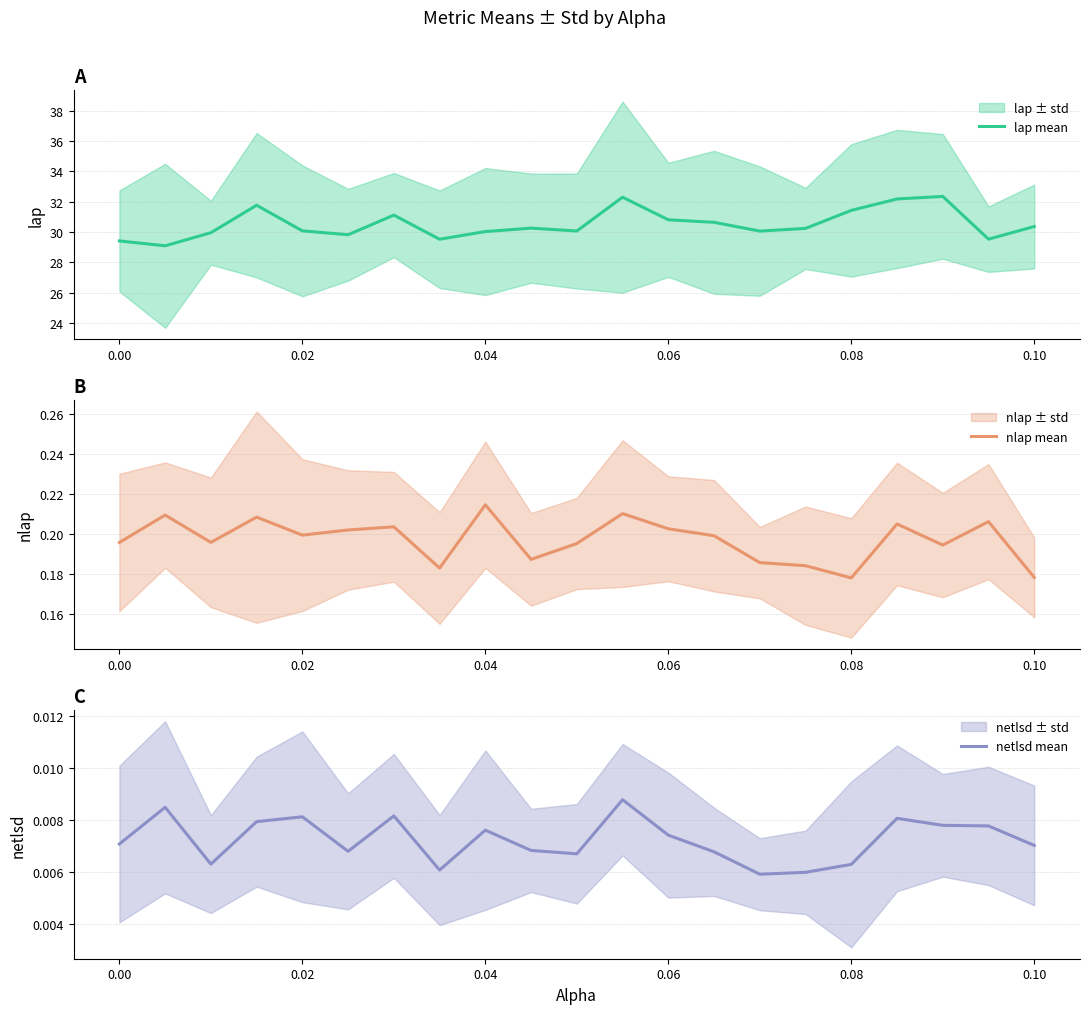

What is the highest value of the nlap mean series?

0.2